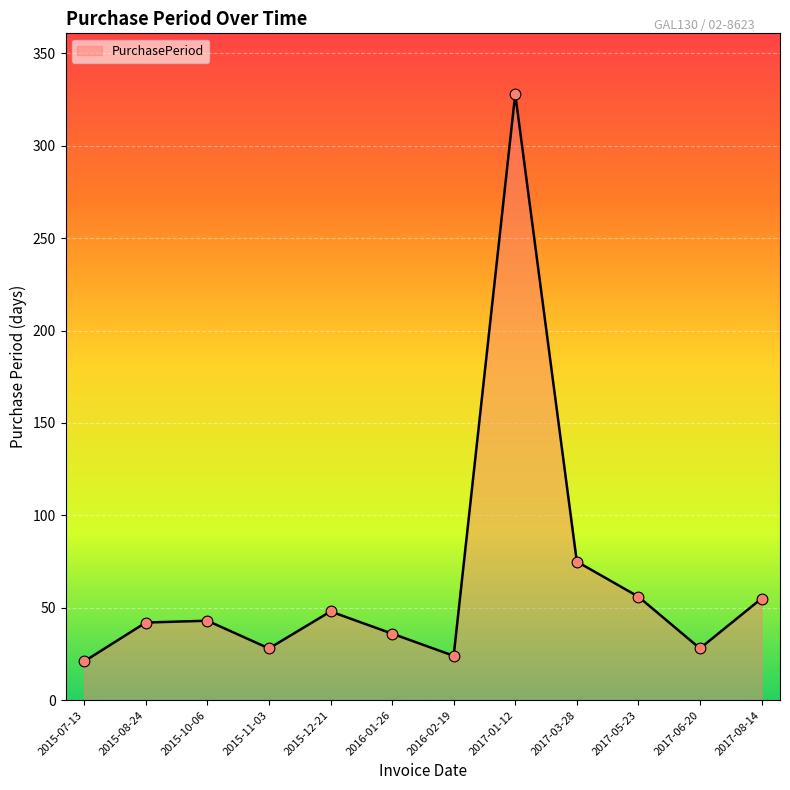

What is the ratio of the value at 2017-06-20 to the value at 2015-12-21?

0.6